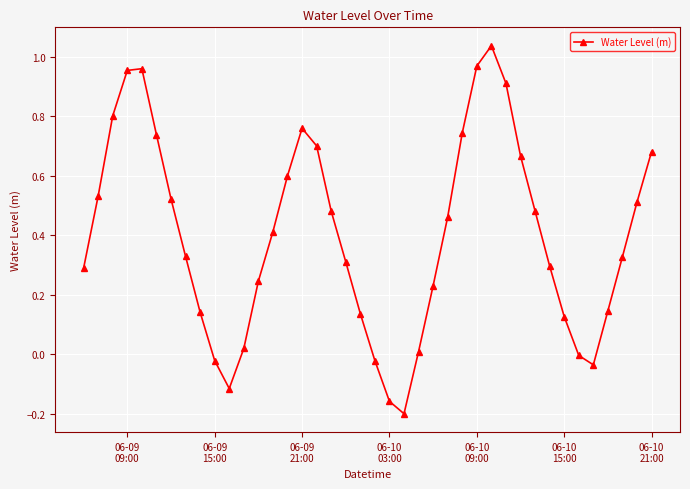

What is the average value?

0.4